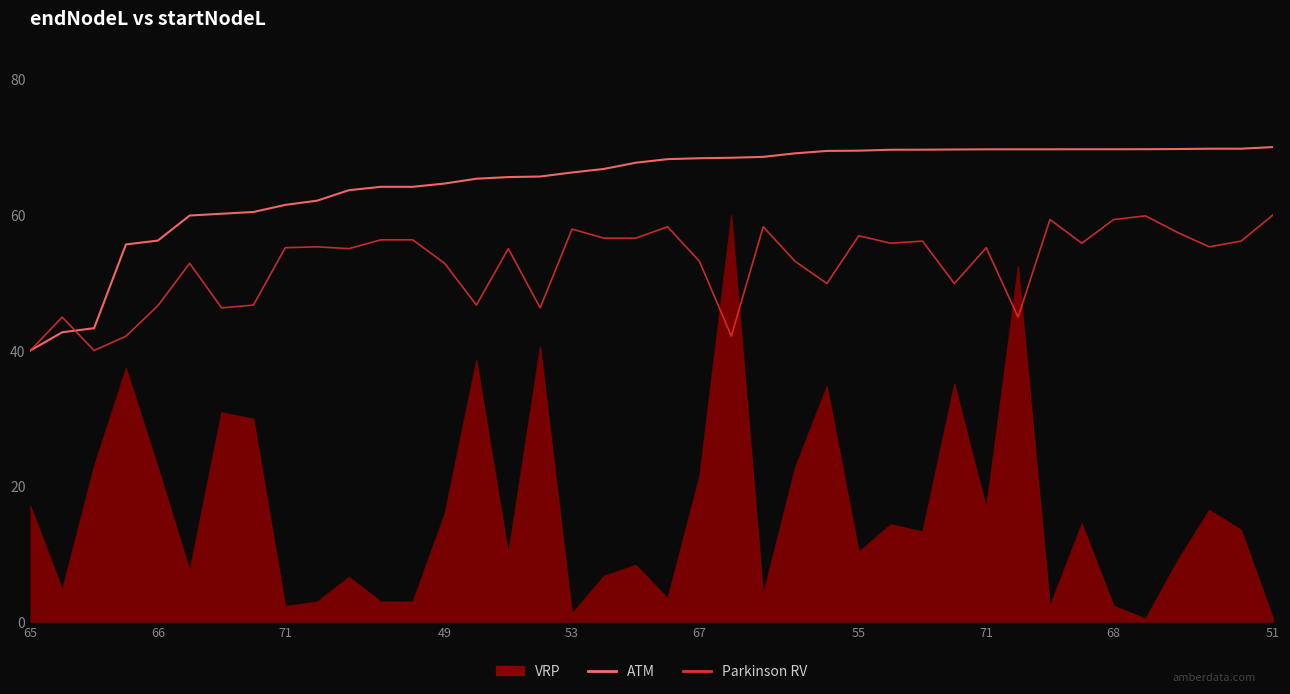

True or false: ATM and VRP cross at least once.

False